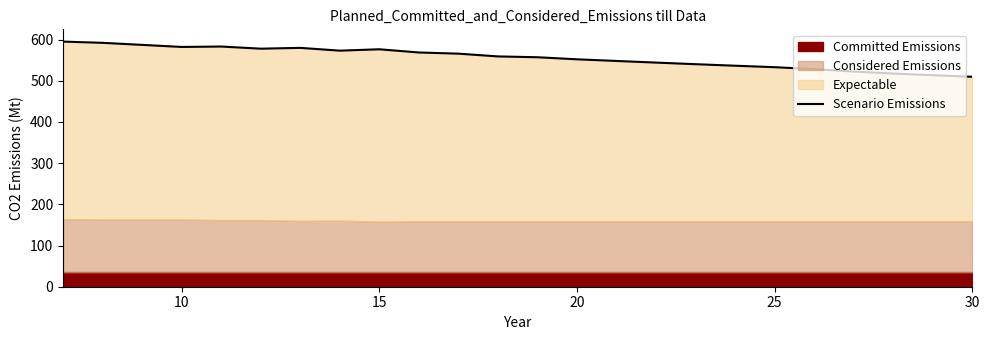

What is the average value?

555.9